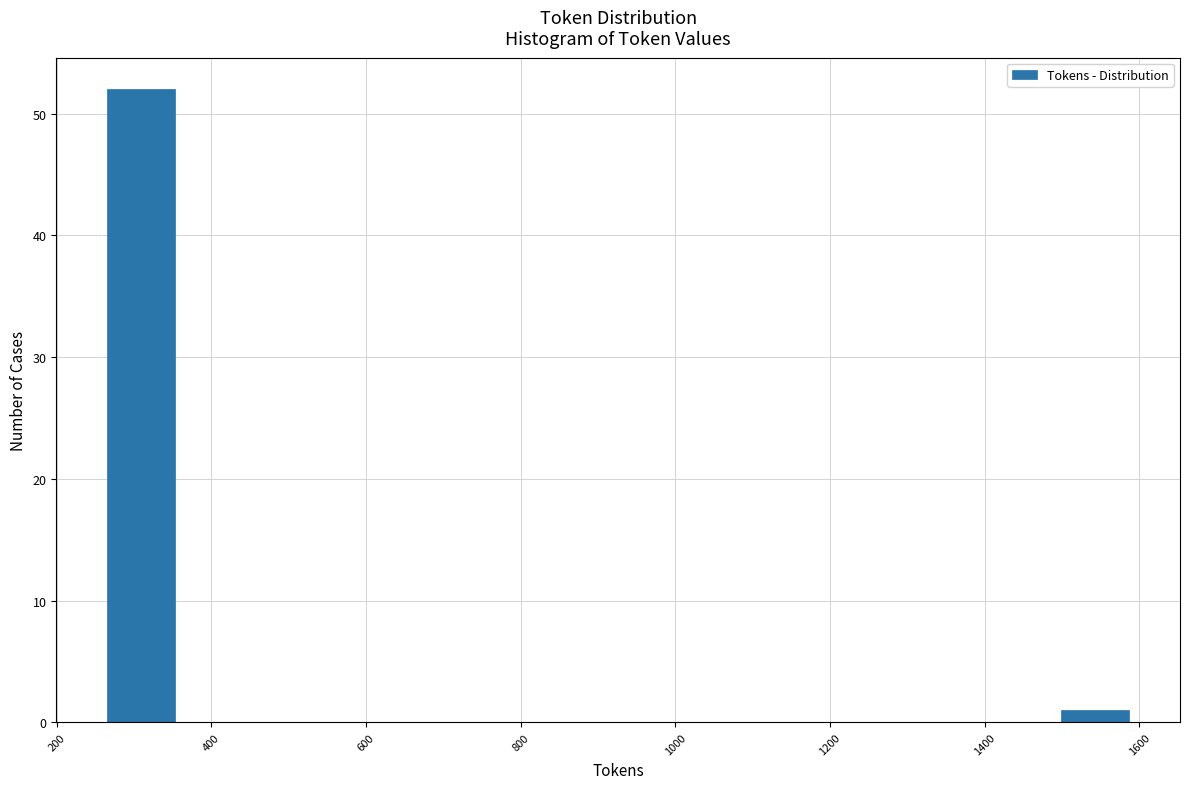

Over which range of the x-axis is the bar tallest?

260 to 360